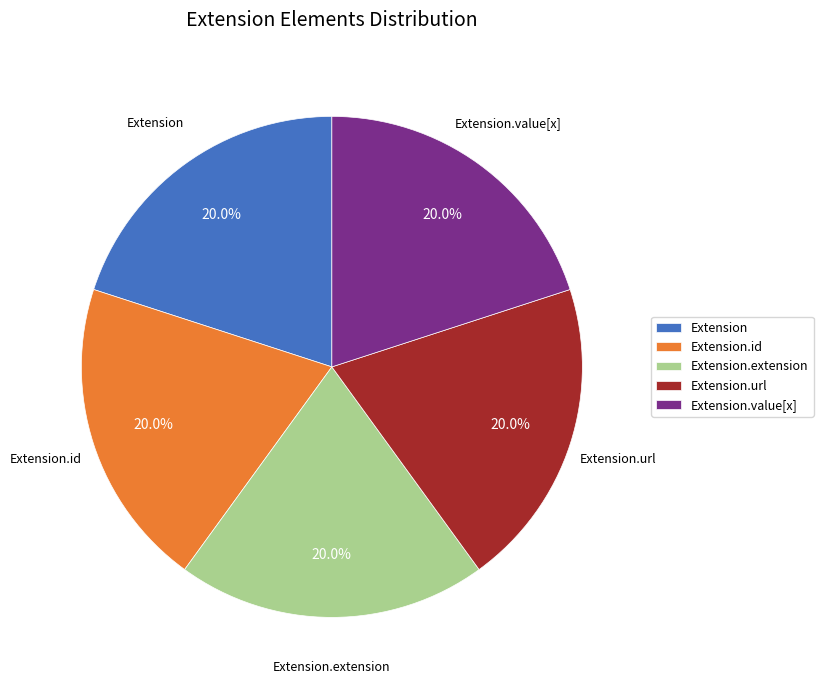

Is there any slice that represents more than half of the pie?

No